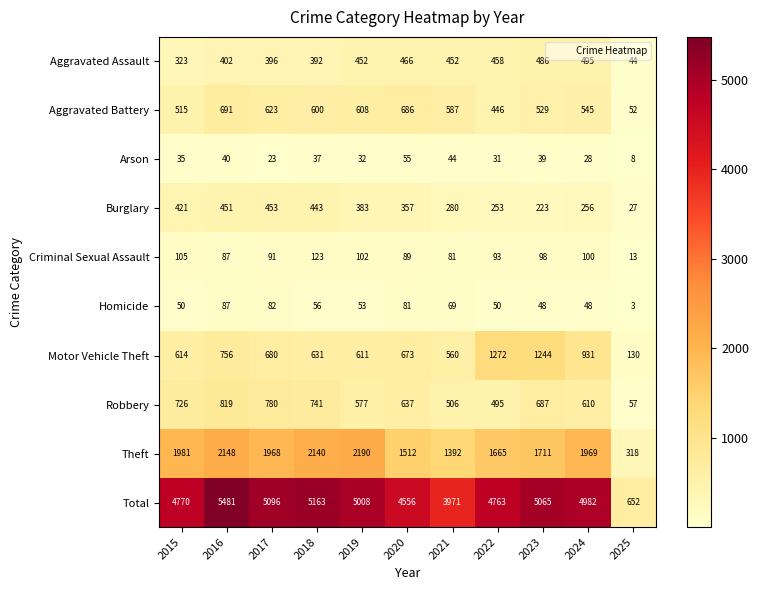

Rank the series at 2022 from highest to lowest value.

Total, Theft, Motor Vehicle Theft, Robbery, Aggravated Assault, Aggravated Battery, Burglary, Criminal Sexual Assault, Homicide, Arson